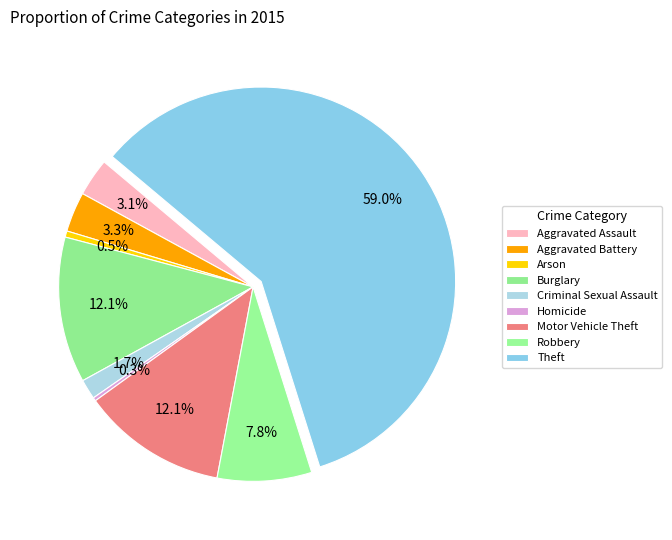

To the nearest percent, what is the average slice percentage?

11%